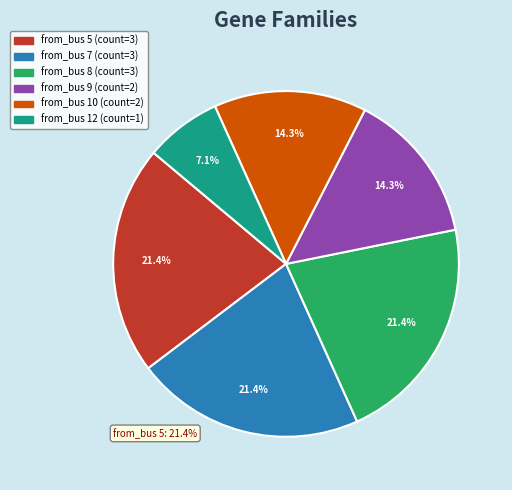

To the nearest percent, what is the average slice percentage?

17%